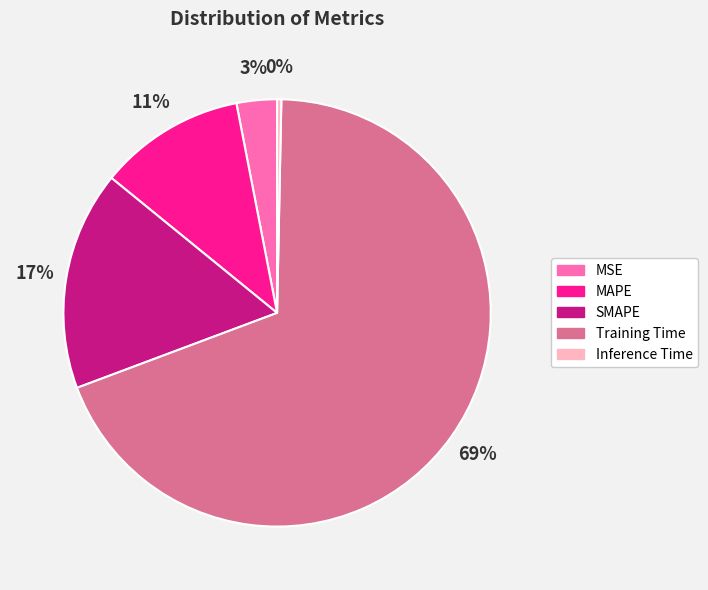

Which slice represents more than half of the pie?

Training Time